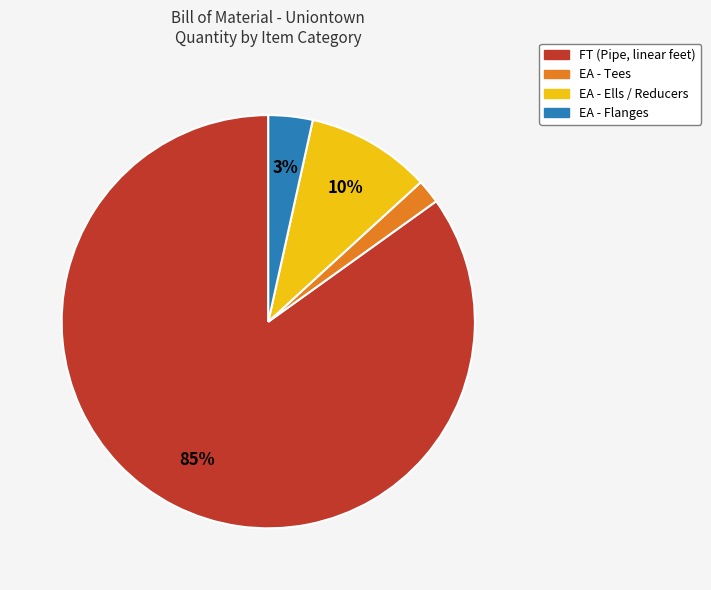

To the nearest percent, what is the difference between the largest and smallest slice percentages?

83%